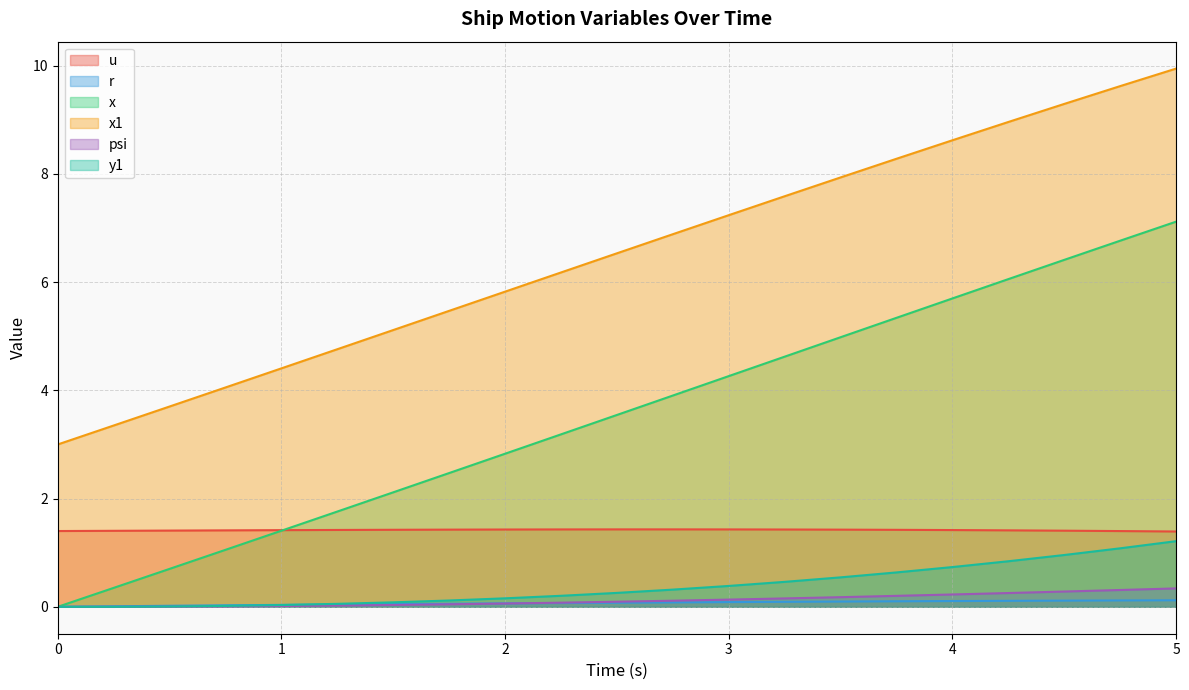

Is the value of u at 3.0 greater than the value of r at 3.5?

Yes